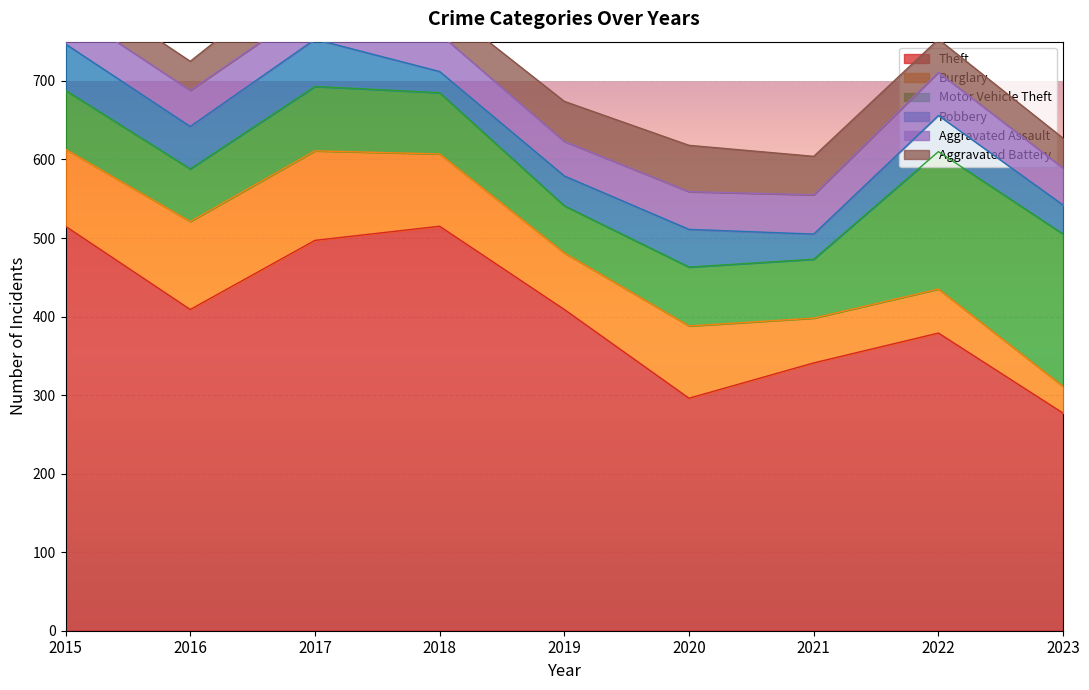

Is the value of Aggravated Assault at 2019 greater than the value of Motor Vehicle Theft at 2023?

No